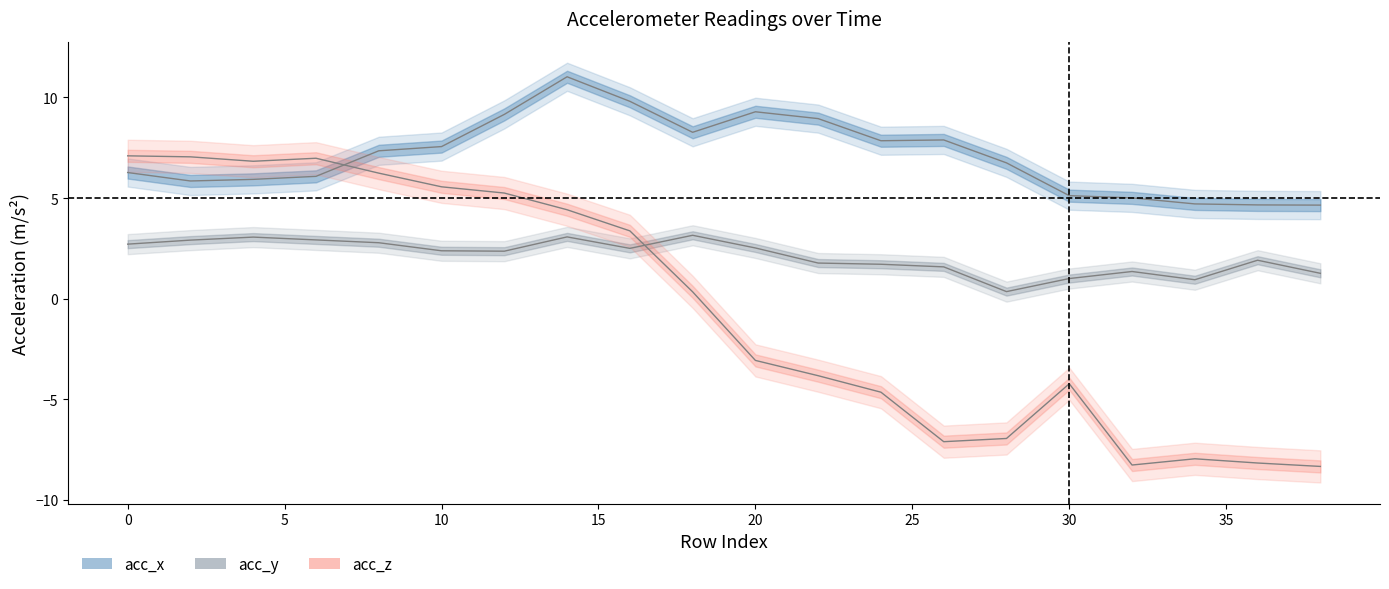

At which category does acc_z reach its first local peak?

6